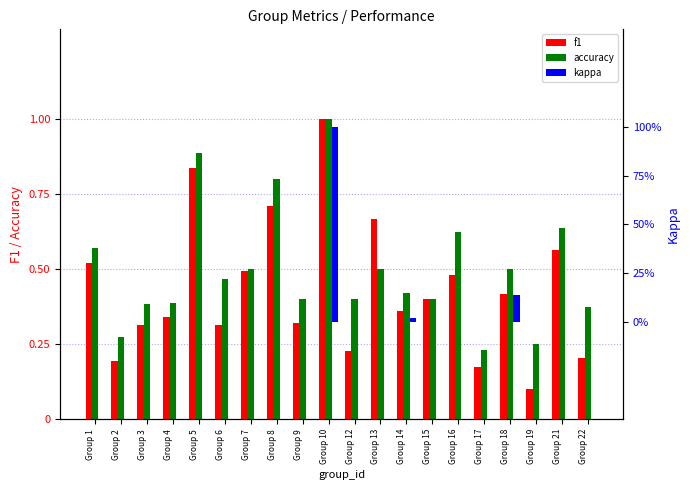

Which has a higher value, Group 8 or Group 12?

Group 8